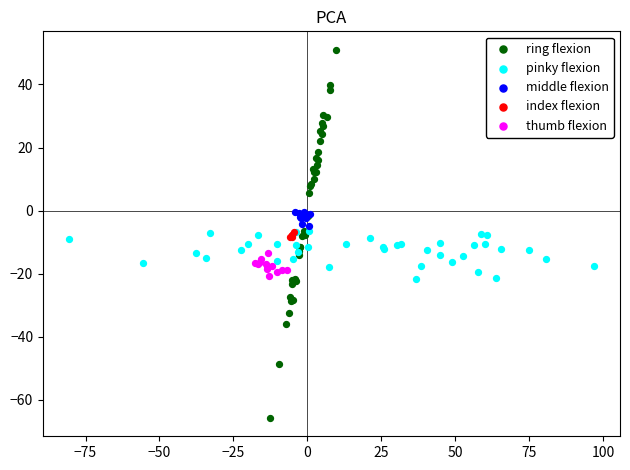

Which series reaches the minimum Y coordinate?

ring flexion